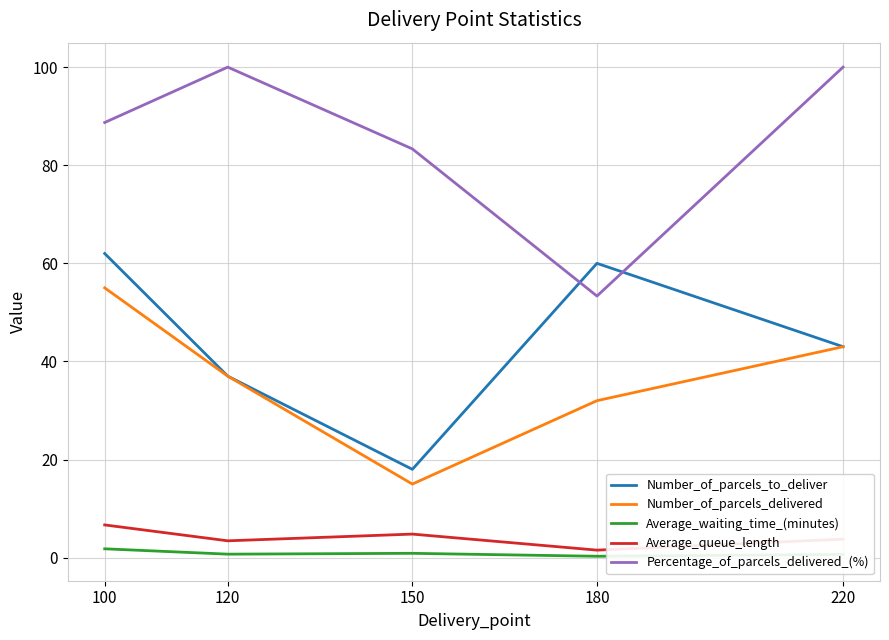

What is the difference between the highest and lowest values at 100?

86.9